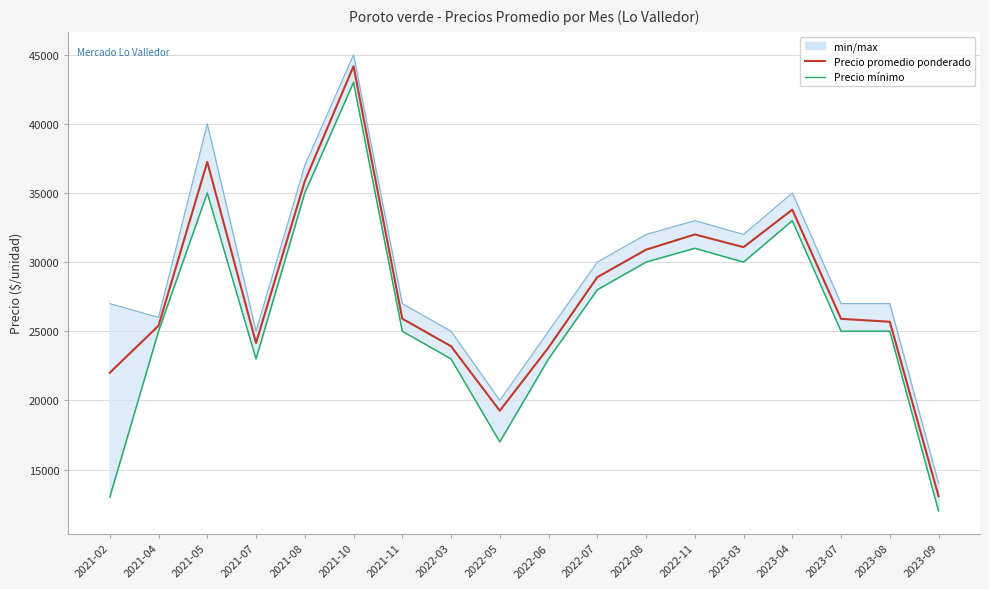

What is the lowest value of the Precio promedio ponderado series?

13071